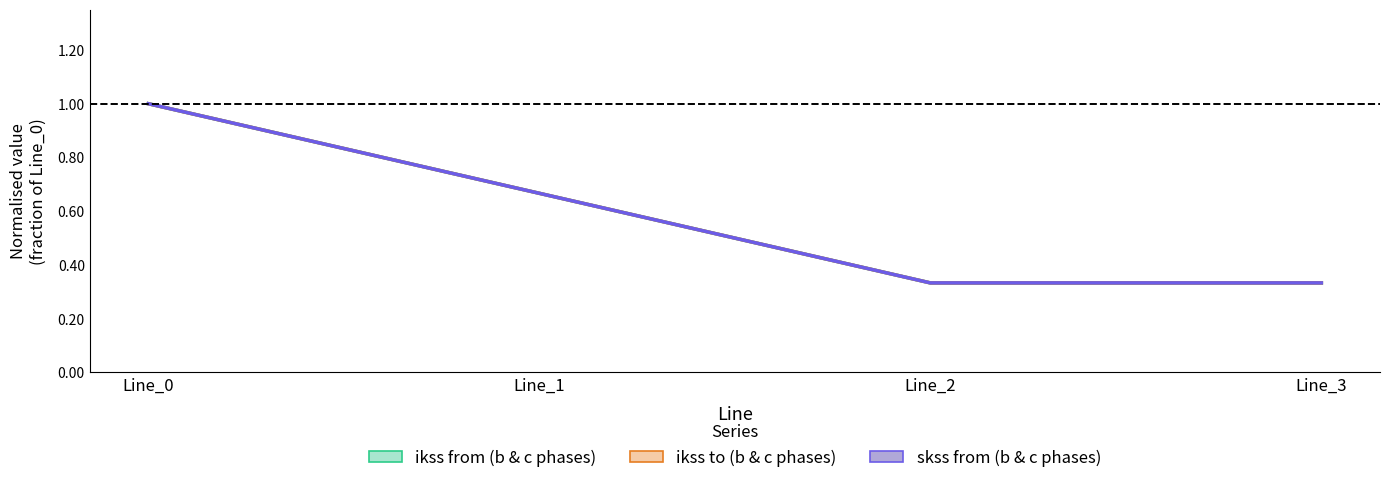

At which label does pf_ikss_c_from_ka reach its minimum?

Line_2